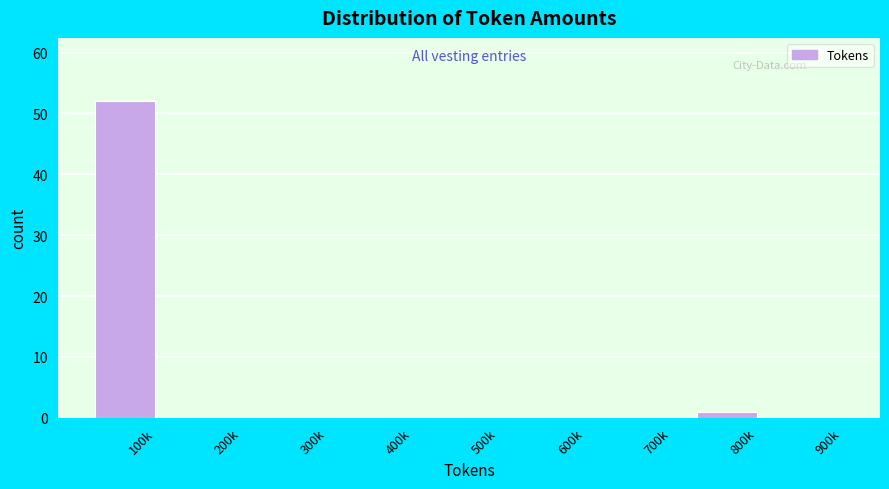

Reading left to right, transcribe all the data shown in this chart.

100k=52	200k=0	300k=0	400k=0	500k=0	600k=0	700k=0	800k=1	900k=0